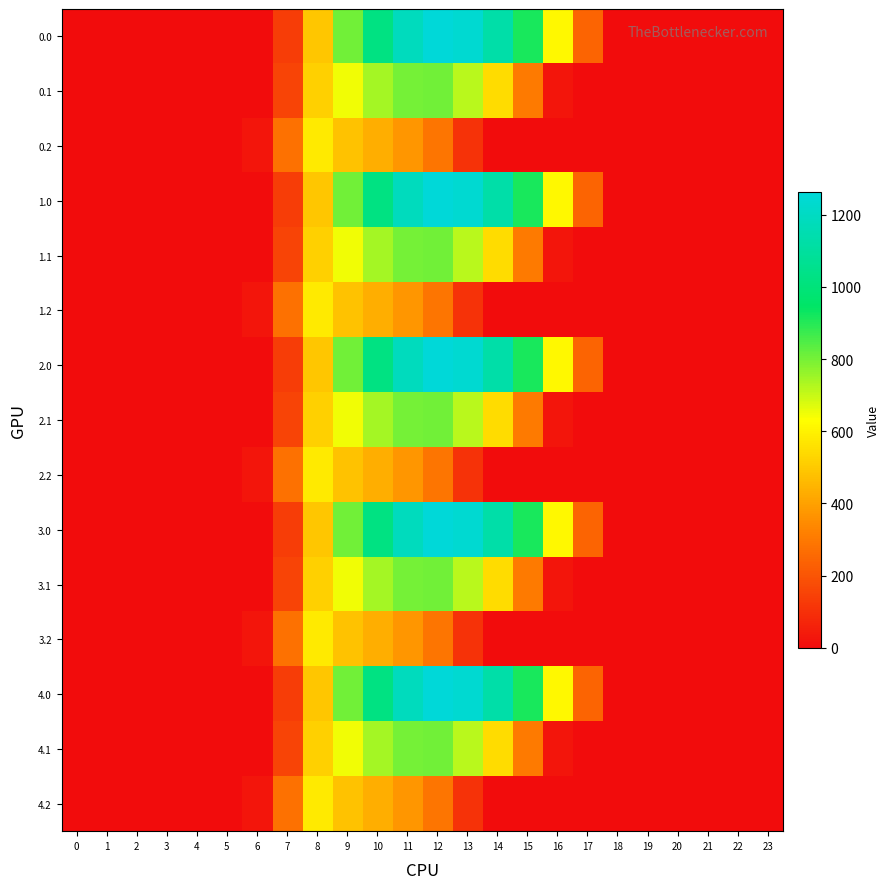

Reading right to left, extract all data points from this chart.

0.0: 23=0.0	22=0.0	21=0.0	20=0.0	19=0.0	18=0.0	17=243.5	16=613.0	15=911.8	14=1128.6	13=1237.4	12=1261.6	11=1185.2	10=1023.2	9=804.0	8=489.3	7=134.3	6=0.0	5=0.0	4=0.0	3=0.0	2=0.0	1=0.0	0=0.0
0.1: 23=0.0	22=0.0	21=0.0	20=0.0	19=0.0	18=0.0	17=0.0	16=26.8	15=301.4	14=544.1	13=715.3	12=806.9	11=800.2	10=742.1	9=646.9	8=514.8	7=153.2	6=0.0	5=0.0	4=0.0	3=0.0	2=0.0	1=0.0	0=0.0
0.2: 23=0.0	22=0.0	21=0.0	20=0.0	19=0.0	18=0.0	17=0.0	16=0.0	15=0.0	14=0.0	13=107.8	12=289.5	11=374.4	10=430.5	9=480.7	8=576.6	7=276.9	6=29.3	5=0.0	4=0.0	3=0.0	2=0.0	1=0.0	0=0.0
1.0: 23=0.0	22=0.0	21=0.0	20=0.0	19=0.0	18=0.0	17=243.5	16=613.0	15=911.8	14=1128.6	13=1237.4	12=1261.6	11=1185.2	10=1023.2	9=804.0	8=489.3	7=134.3	6=0.0	5=0.0	4=0.0	3=0.0	2=0.0	1=0.0	0=0.0
1.1: 23=0.0	22=0.0	21=0.0	20=0.0	19=0.0	18=0.0	17=0.0	16=26.8	15=301.4	14=544.1	13=715.3	12=806.9	11=800.2	10=742.1	9=646.9	8=514.8	7=153.2	6=0.0	5=0.0	4=0.0	3=0.0	2=0.0	1=0.0	0=0.0
1.2: 23=0.0	22=0.0	21=0.0	20=0.0	19=0.0	18=0.0	17=0.0	16=0.0	15=0.0	14=0.0	13=107.8	12=289.5	11=374.4	10=430.5	9=480.7	8=576.6	7=276.9	6=29.3	5=0.0	4=0.0	3=0.0	2=0.0	1=0.0	0=0.0
2.0: 23=0.0	22=0.0	21=0.0	20=0.0	19=0.0	18=0.0	17=243.5	16=613.0	15=911.8	14=1128.6	13=1237.4	12=1261.6	11=1185.2	10=1023.2	9=804.0	8=489.3	7=134.3	6=0.0	5=0.0	4=0.0	3=0.0	2=0.0	1=0.0	0=0.0
2.1: 23=0.0	22=0.0	21=0.0	20=0.0	19=0.0	18=0.0	17=0.0	16=26.8	15=301.4	14=544.1	13=715.3	12=806.9	11=800.2	10=742.1	9=646.9	8=514.8	7=153.2	6=0.0	5=0.0	4=0.0	3=0.0	2=0.0	1=0.0	0=0.0
2.2: 23=0.0	22=0.0	21=0.0	20=0.0	19=0.0	18=0.0	17=0.0	16=0.0	15=0.0	14=0.0	13=107.8	12=289.5	11=374.4	10=430.5	9=480.7	8=576.6	7=276.9	6=29.3	5=0.0	4=0.0	3=0.0	2=0.0	1=0.0	0=0.0
3.0: 23=0.0	22=0.0	21=0.0	20=0.0	19=0.0	18=0.0	17=243.5	16=613.0	15=911.8	14=1128.6	13=1237.4	12=1261.6	11=1185.2	10=1023.2	9=804.0	8=489.3	7=134.3	6=0.0	5=0.0	4=0.0	3=0.0	2=0.0	1=0.0	0=0.0
3.1: 23=0.0	22=0.0	21=0.0	20=0.0	19=0.0	18=0.0	17=0.0	16=26.8	15=301.4	14=544.1	13=715.3	12=806.9	11=800.2	10=742.1	9=646.9	8=514.8	7=153.2	6=0.0	5=0.0	4=0.0	3=0.0	2=0.0	1=0.0	0=0.0
3.2: 23=0.0	22=0.0	21=0.0	20=0.0	19=0.0	18=0.0	17=0.0	16=0.0	15=0.0	14=0.0	13=107.8	12=289.5	11=374.4	10=430.5	9=480.7	8=576.6	7=276.9	6=29.3	5=0.0	4=0.0	3=0.0	2=0.0	1=0.0	0=0.0
4.0: 23=0.0	22=0.0	21=0.0	20=0.0	19=0.0	18=0.0	17=243.5	16=613.0	15=911.8	14=1128.6	13=1237.4	12=1261.6	11=1185.2	10=1023.2	9=804.0	8=489.3	7=134.3	6=0.0	5=0.0	4=0.0	3=0.0	2=0.0	1=0.0	0=0.0
4.1: 23=0.0	22=0.0	21=0.0	20=0.0	19=0.0	18=0.0	17=0.0	16=26.8	15=301.4	14=544.1	13=715.3	12=806.9	11=800.2	10=742.1	9=646.9	8=514.8	7=153.2	6=0.0	5=0.0	4=0.0	3=0.0	2=0.0	1=0.0	0=0.0
4.2: 23=0.0	22=0.0	21=0.0	20=0.0	19=0.0	18=0.0	17=0.0	16=0.0	15=0.0	14=0.0	13=107.8	12=289.5	11=374.4	10=430.5	9=480.7	8=576.6	7=276.9	6=29.3	5=0.0	4=0.0	3=0.0	2=0.0	1=0.0	0=0.0